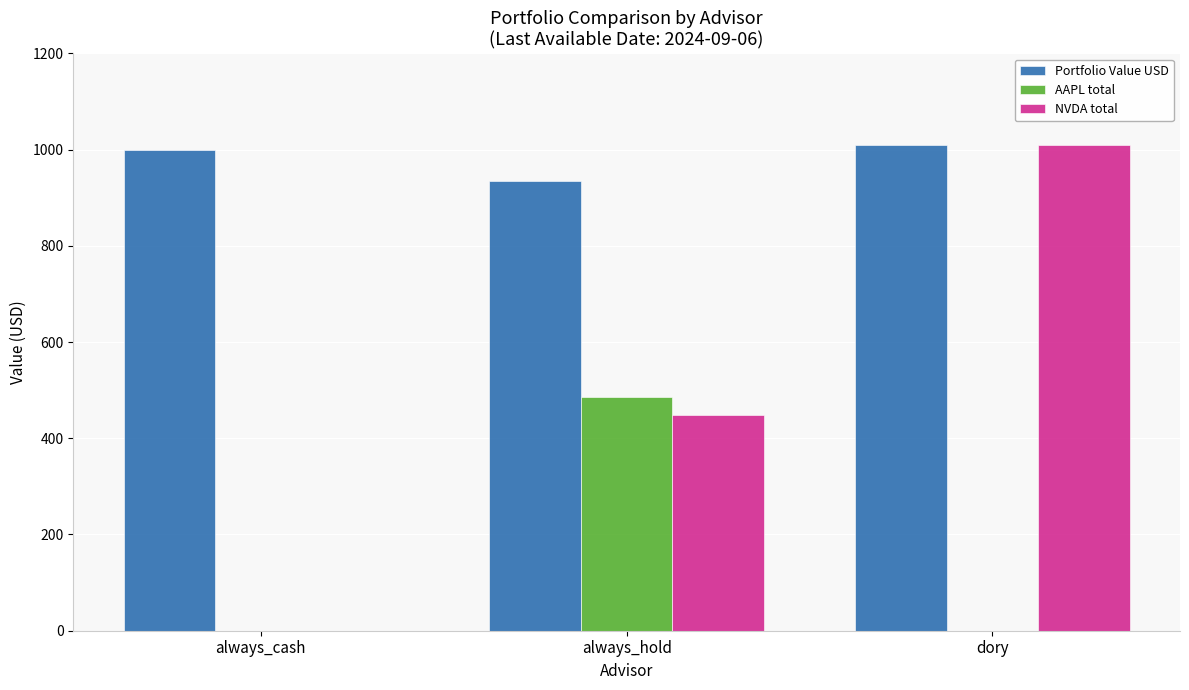

Is it true that AAPL total equals 0.0 at dory?

True